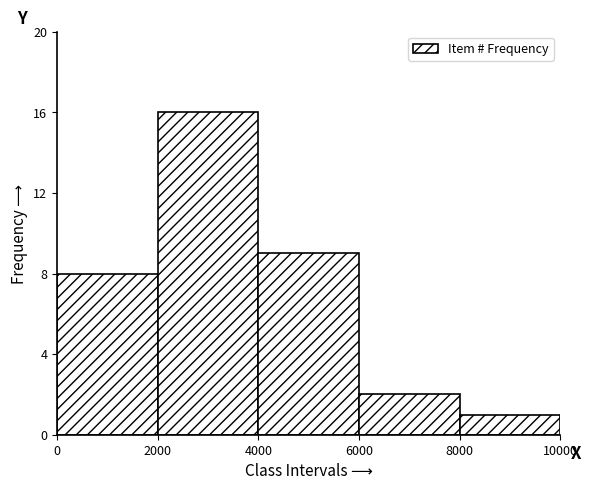

Which range on the x-axis has the tallest bar?

2000 to 4000